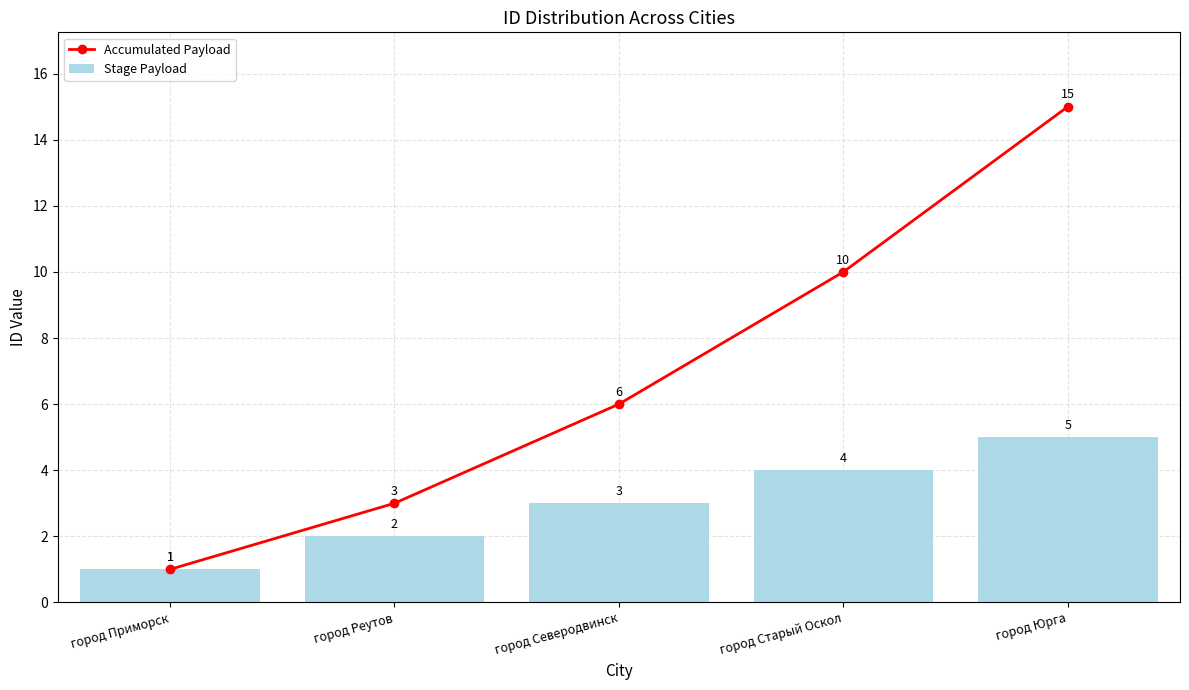

Rank the categories by Accumulated Payload value from lowest to highest.

город Приморск, город Реутов, город Северодвинск, город Старый Оскол, город Юрга